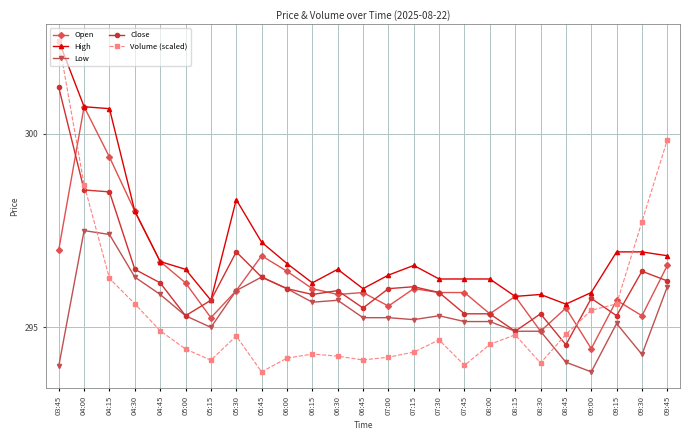

Count the number of categories in the chart.

25